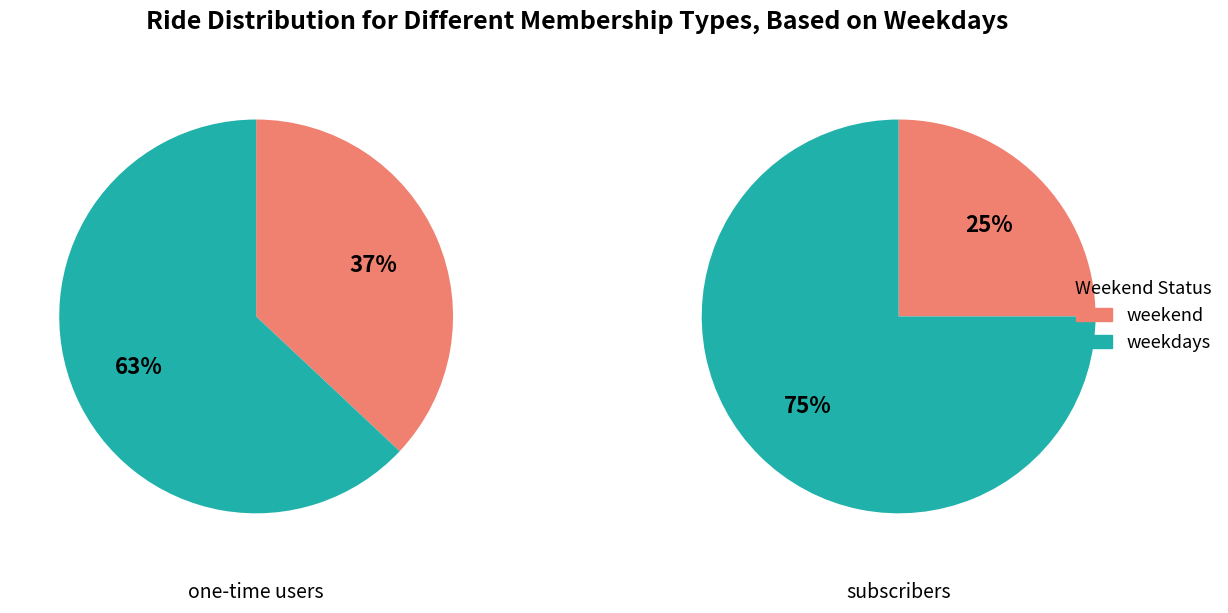

Rank the categories by weekdays value from lowest to highest.

0, 1